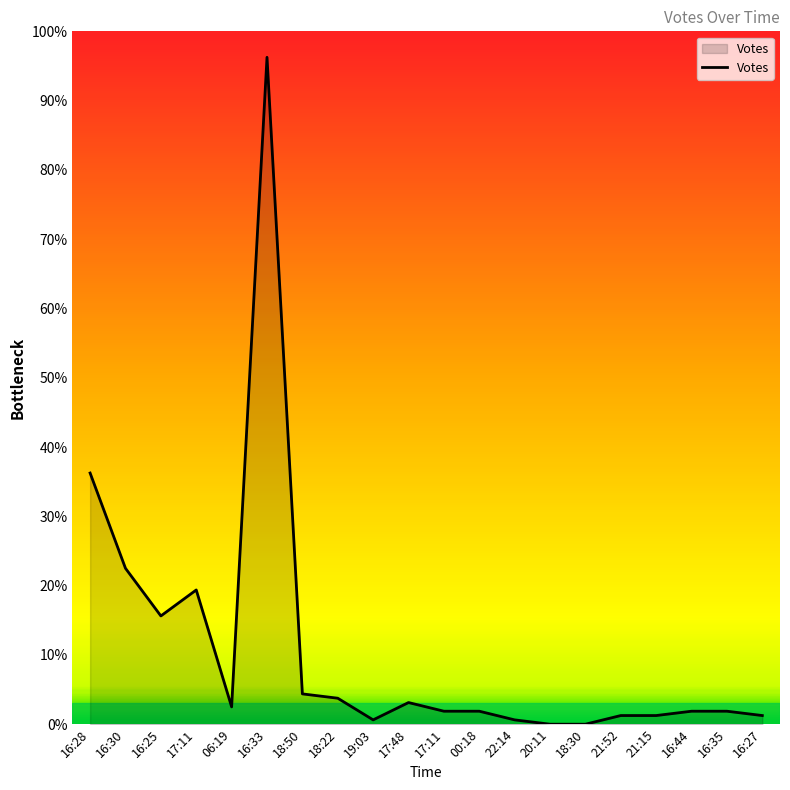

The chart shows a value of 0.8 at 17:11. True or false?

False